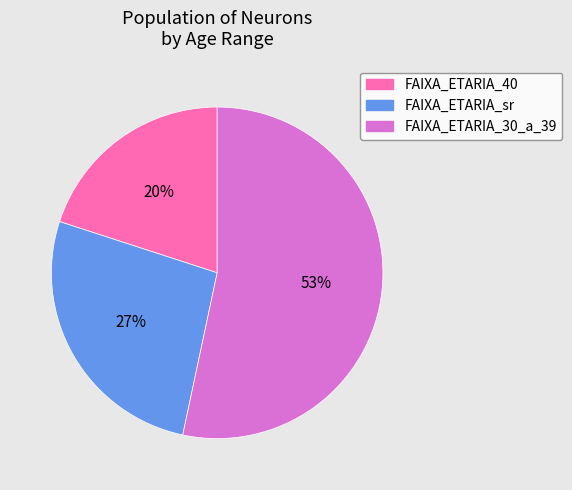

Is there any slice that represents more than half of the pie?

Yes